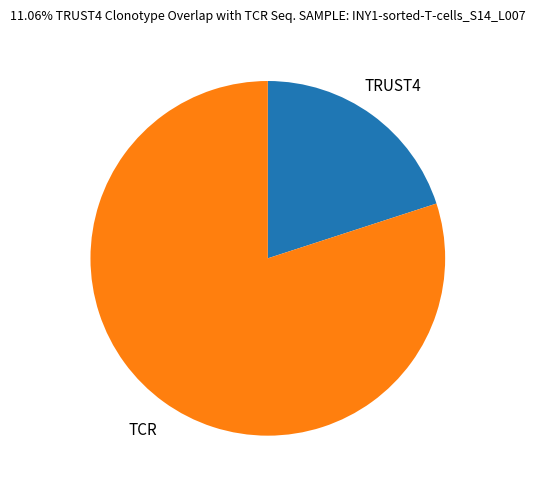

Is it true that TRUST4 is 32% of the pie?

False